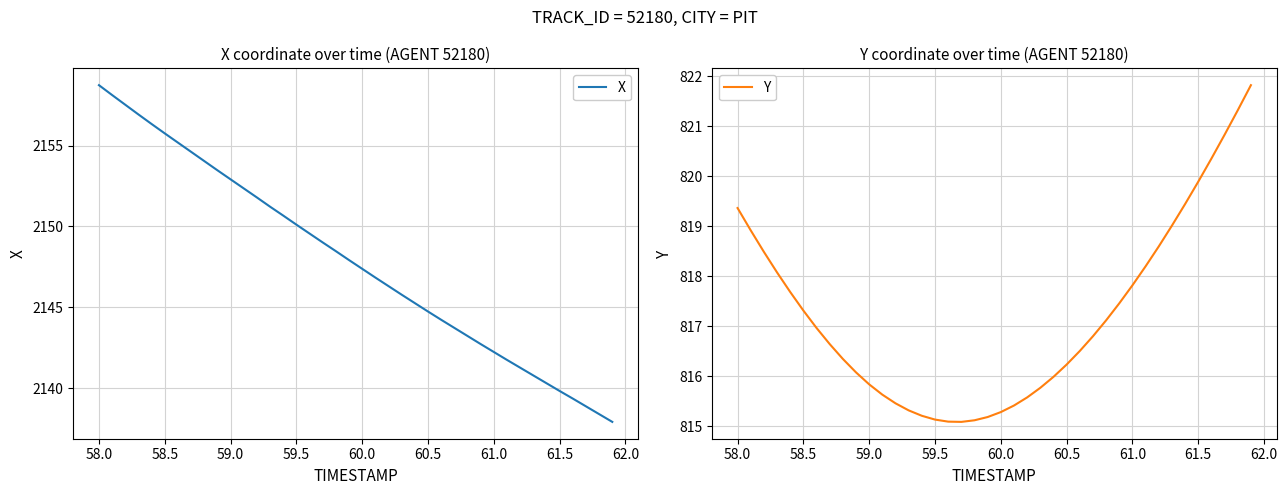

The X series shows 939.7 at 61.5. True or false?

False